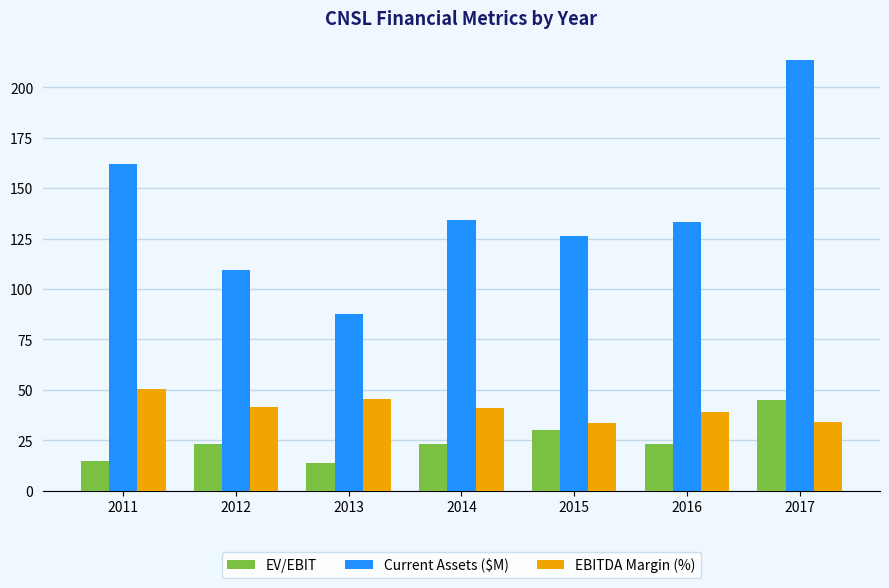

What is the difference between the EBITDA Margin (%) values at 2011 and 2013?

5.3